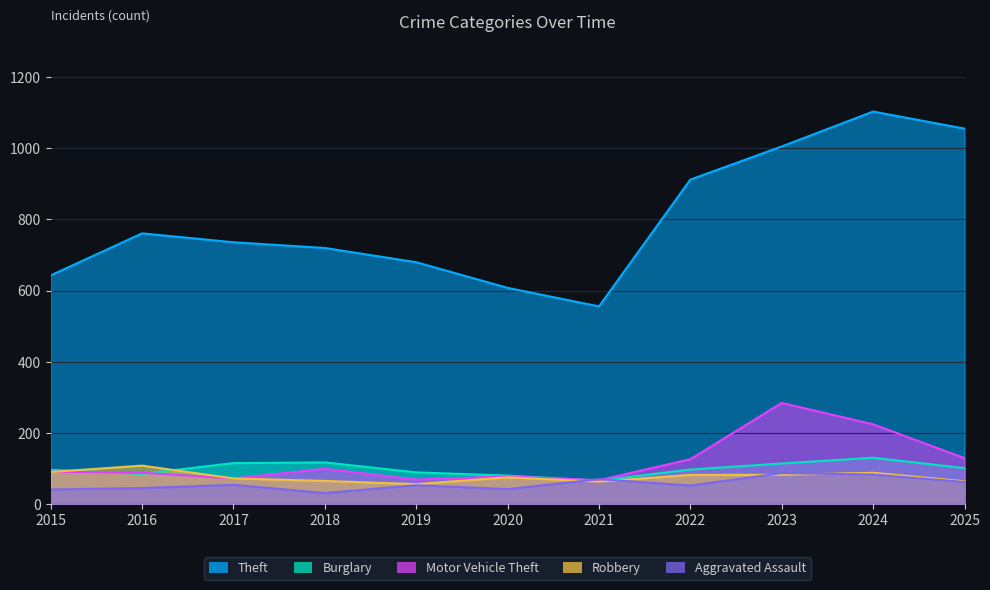

List the labels in order of Motor Vehicle Theft value, largest first.

2023, 2024, 2025, 2022, 2018, 2015, 2016, 2020, 2017, 2019, 2021